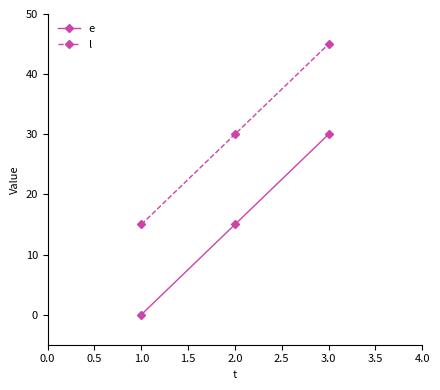

Does the chart display data point markers on the line(s)?

Yes